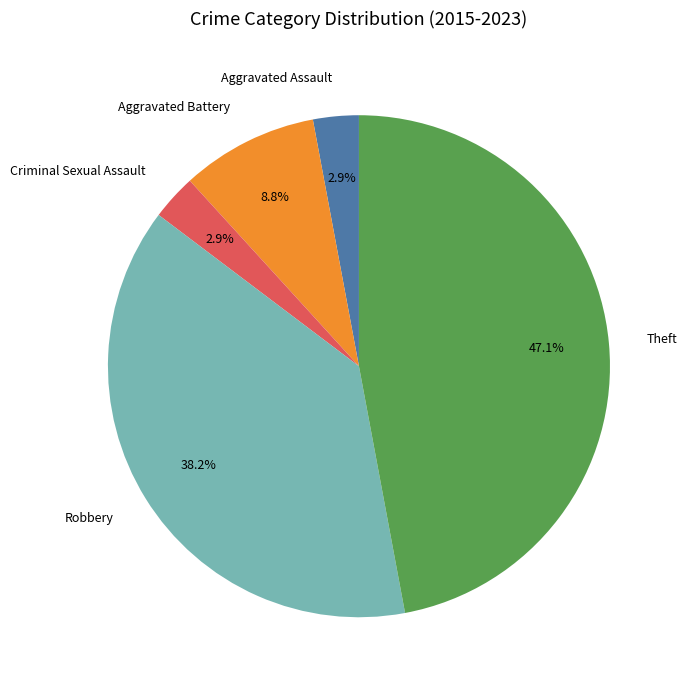

Which has a higher value, Criminal Sexual Assault or Theft?

Theft